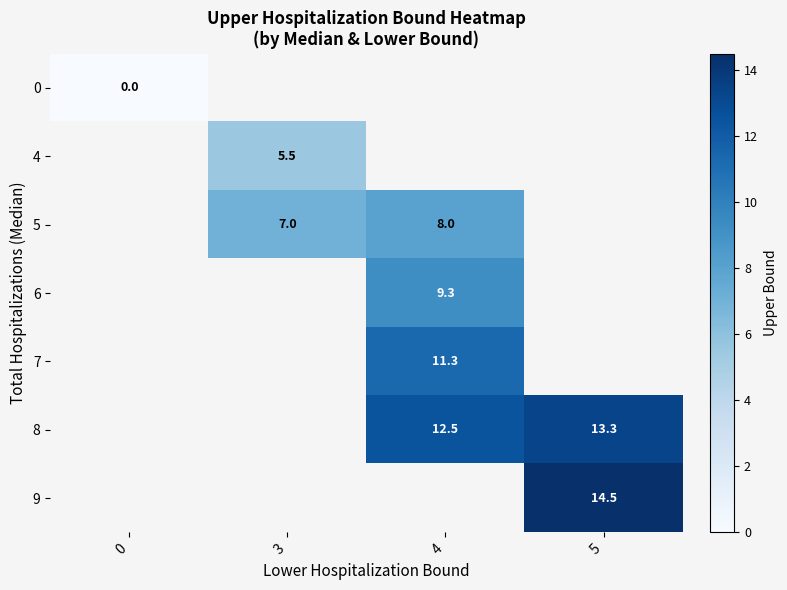

The value of 4 at 3 is 8.1. True or false?

False